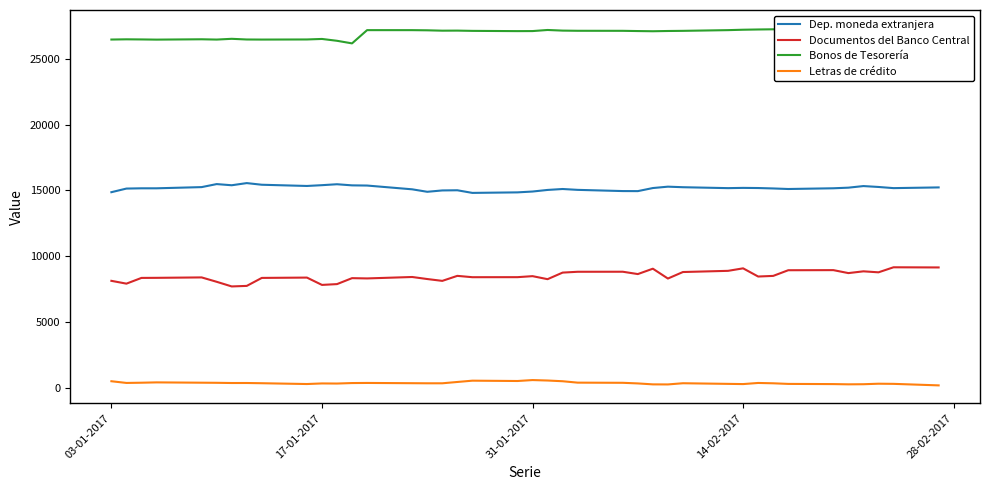

What is the maximum value for Dep. moneda extranjera?

15556